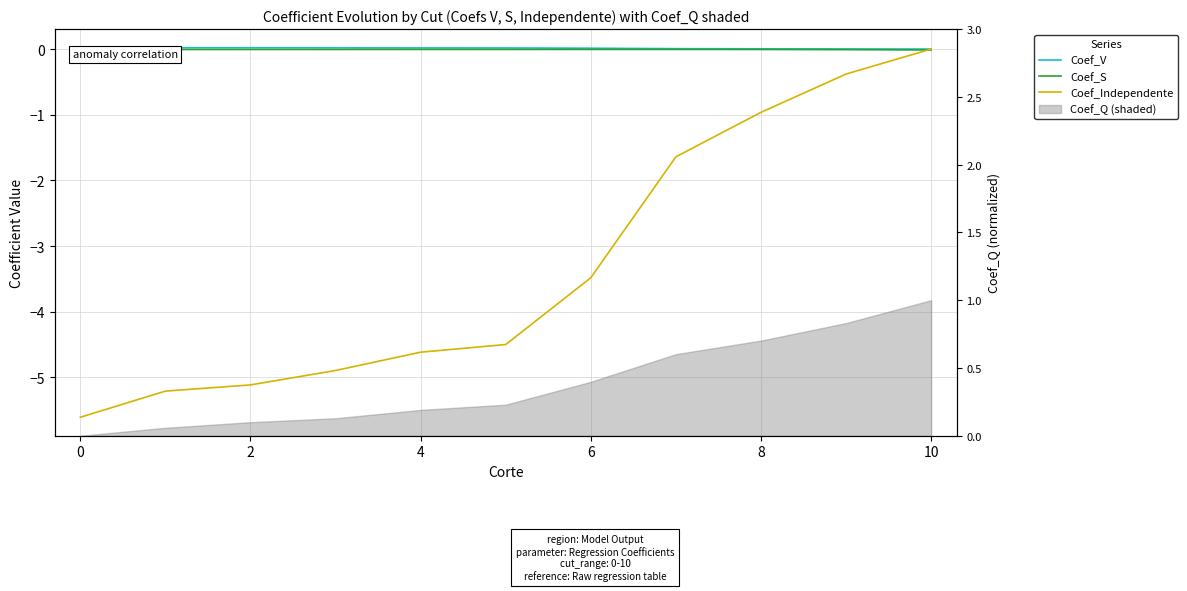

Reading left to right, what are all the values shown in this chart?

Coef_V: 0.0	0.0	0.0	0.0	0.0	0.0	0.0	0.0	0.0	0.0	0.0
Coef_S: -0.0	-0.0	-0.0	-0.0	-0.0	-0.0	-0.0	-0.0	-0.0	-0.0	-0.0
Coef_Independente: -5.6	-5.2	-5.1	-4.9	-4.6	-4.5	-3.5	-1.6	-1.0	-0.4	0.0